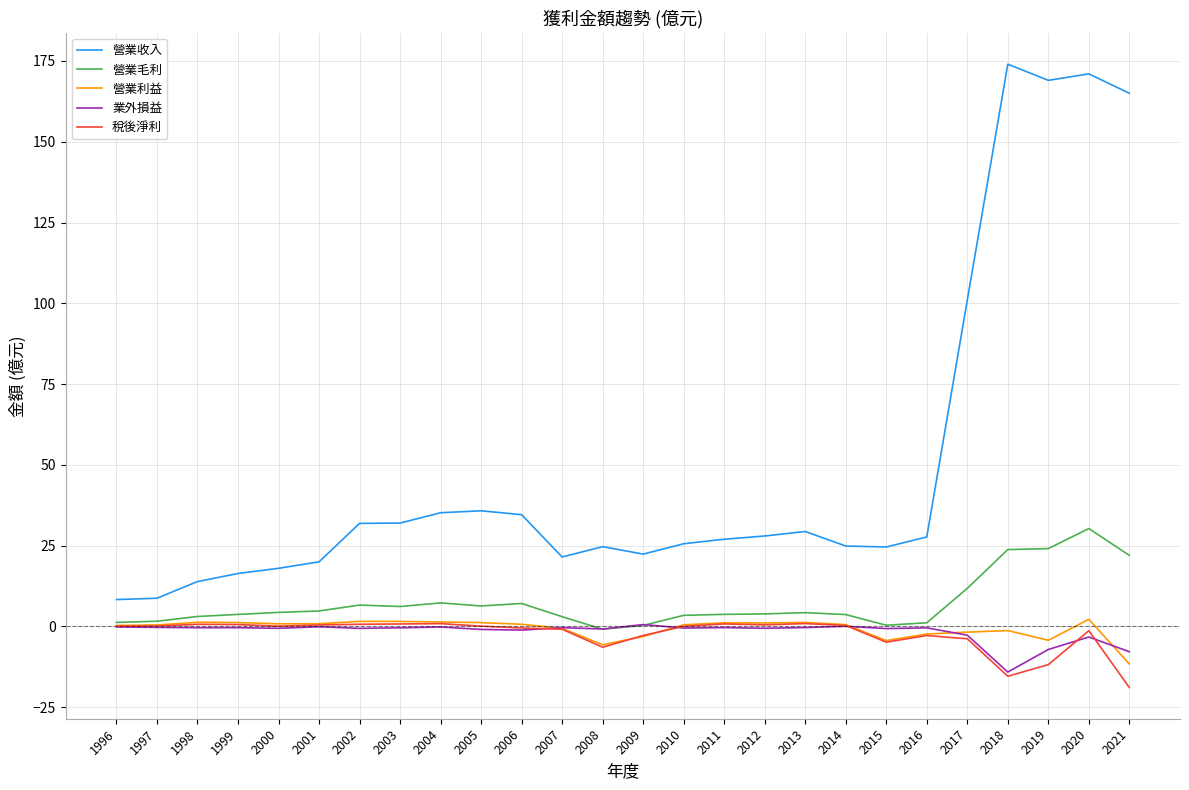

How many series are shown in this chart?

5